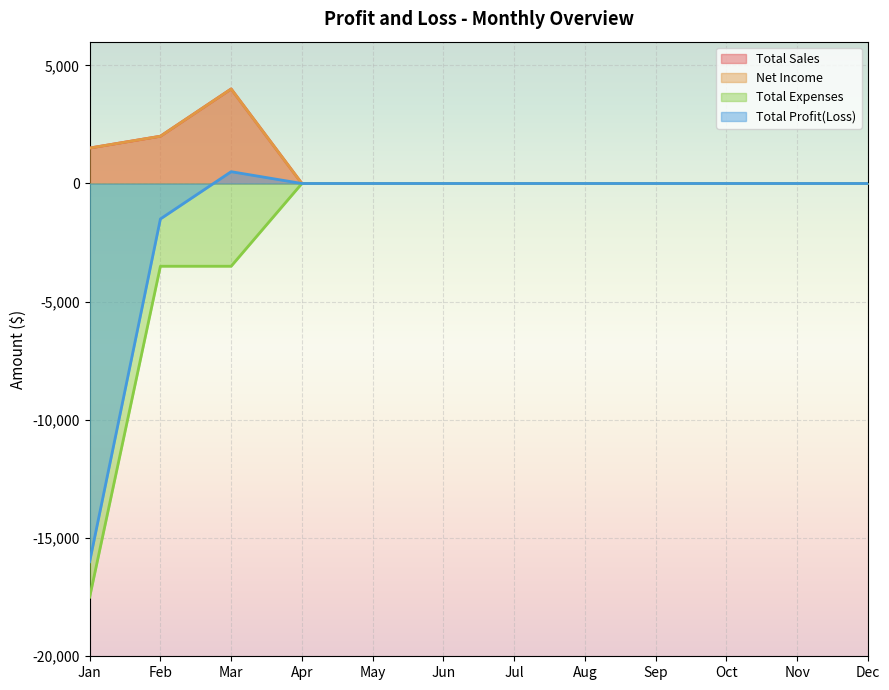

What is the value of the Total Expenses point at the 2nd from the left?

-3500